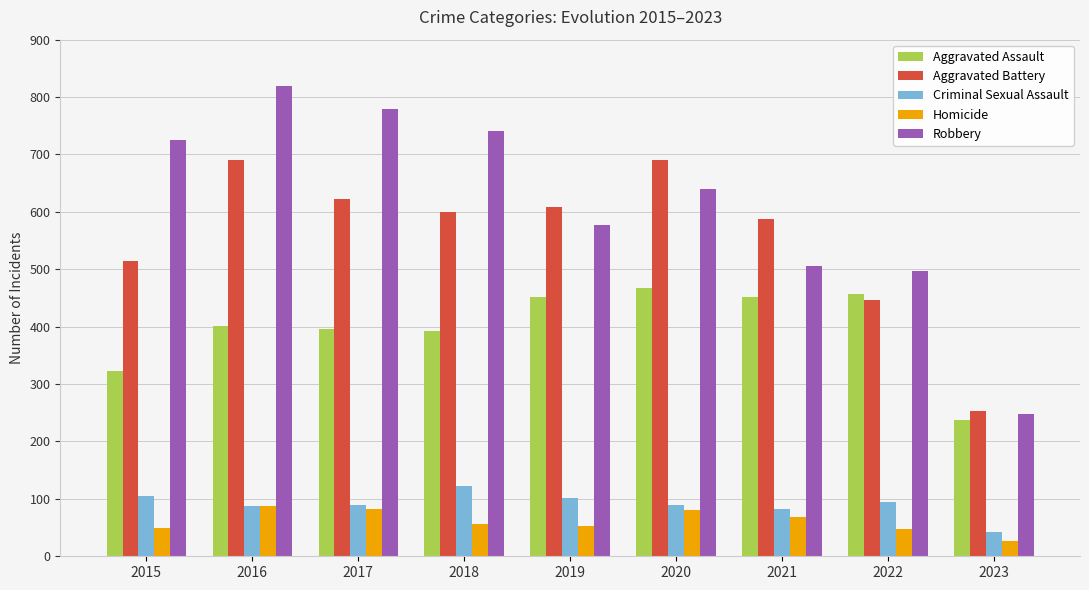

Is the value of Robbery at 2017 greater than the value of Aggravated Battery at 2018?

Yes